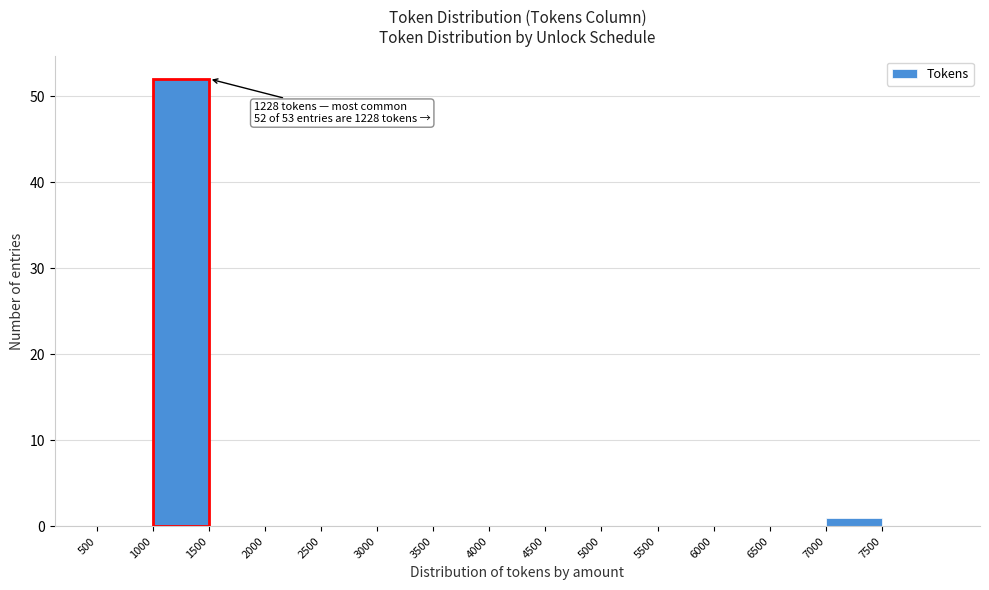

Which range on the x-axis has the tallest bar?

1000 to 1500